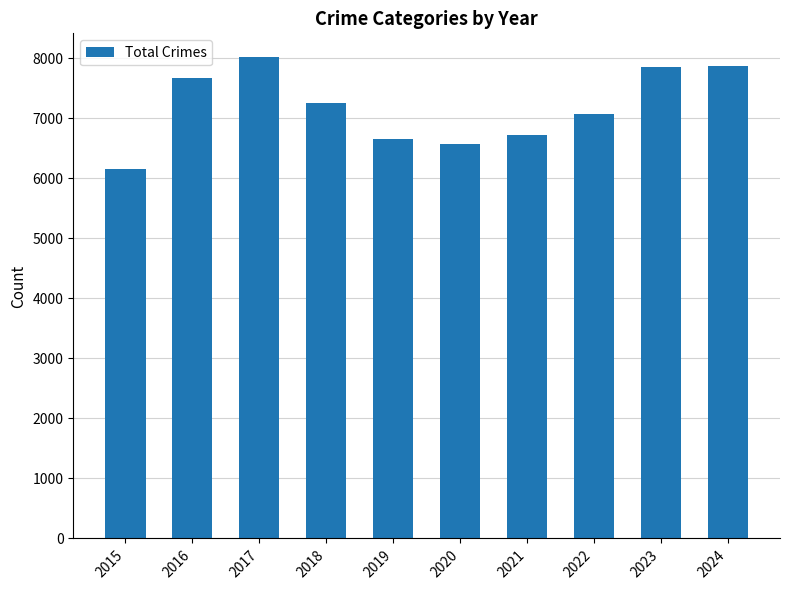

What is the smallest value displayed?

6147